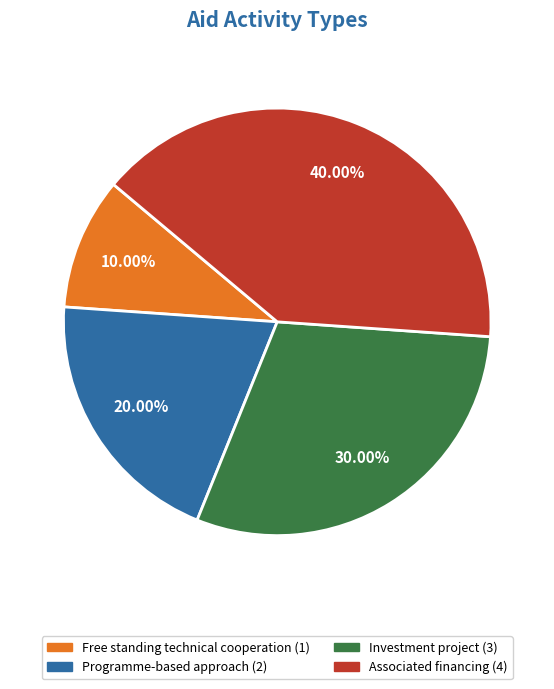

What percentage is the Investment project slice, to the nearest percent?

30%